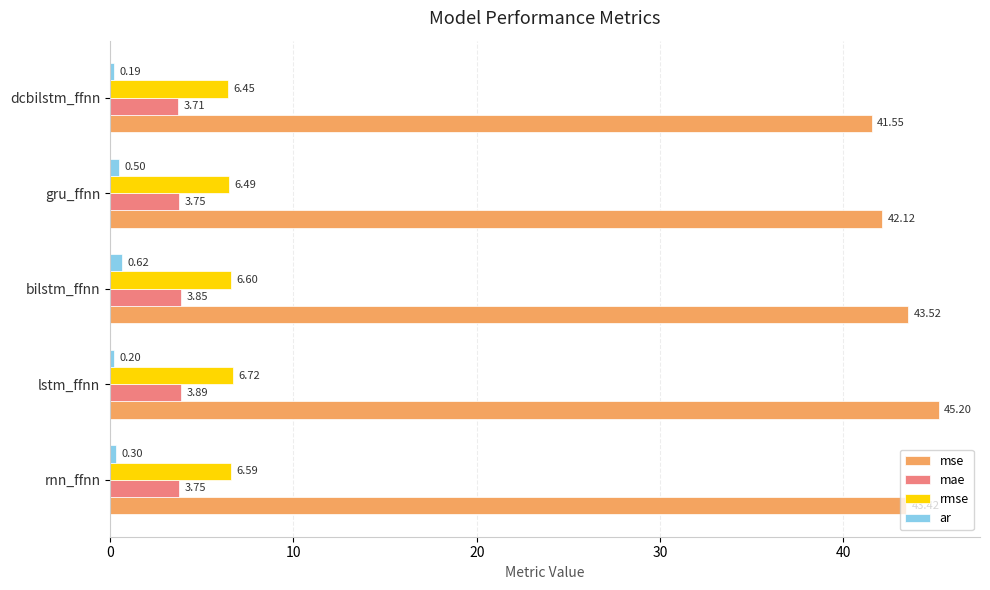

Count the number of categories in the chart.

5